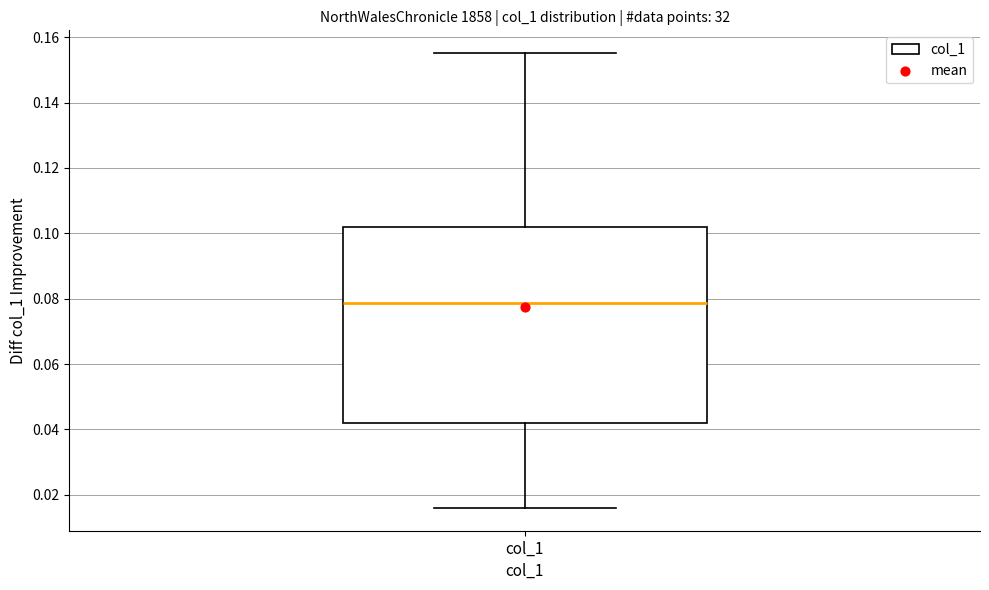

Transcribe this box plot: give where the median line is, the range the box spans, and where the two whiskers end, as read against the y-axis. The values are not printed on the chart, so give them approximately, as read against the axis.

median 0.078, box 0.042 to 0.102, whiskers 0.016 to 0.156